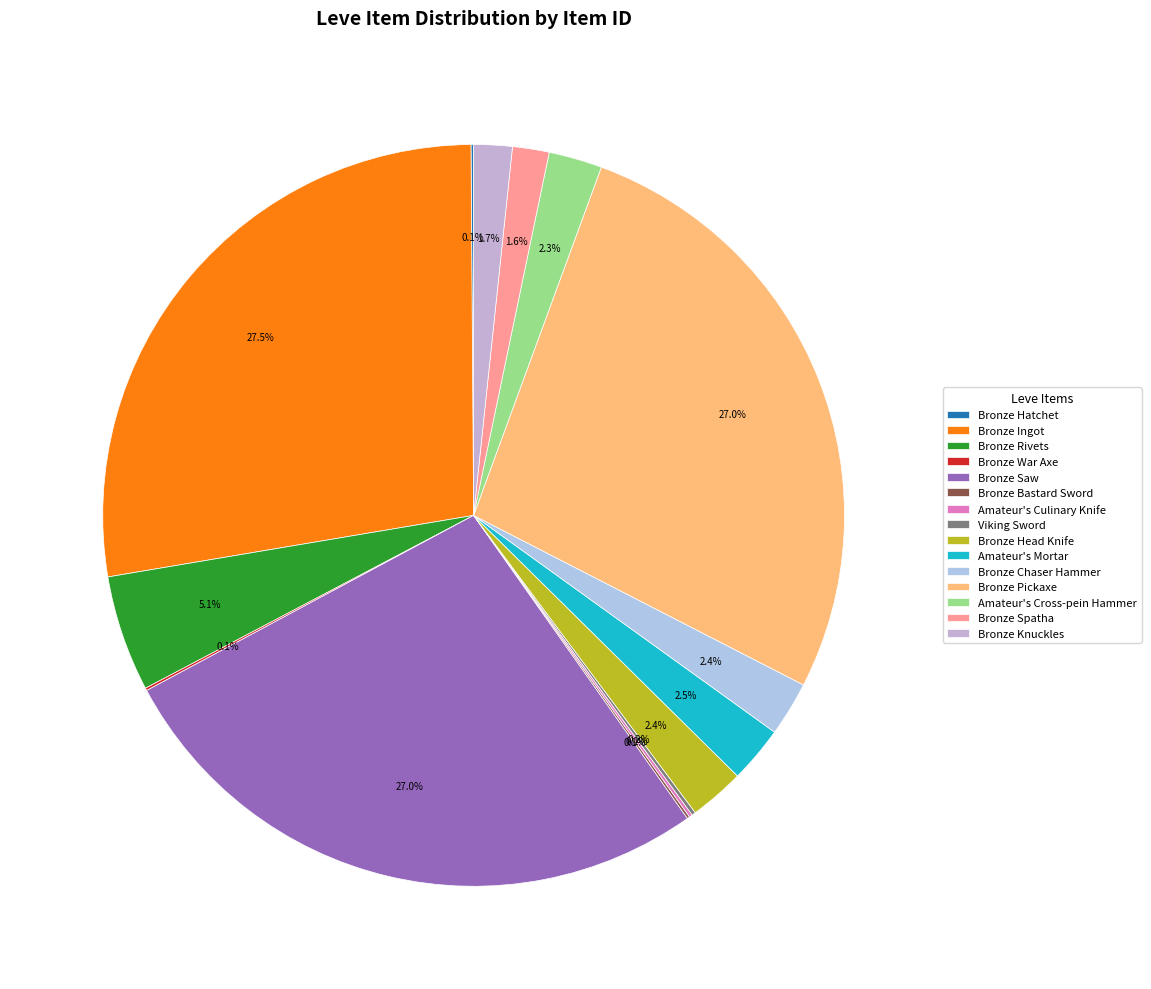

What is the largest slice in the pie chart?

Bronze Ingot